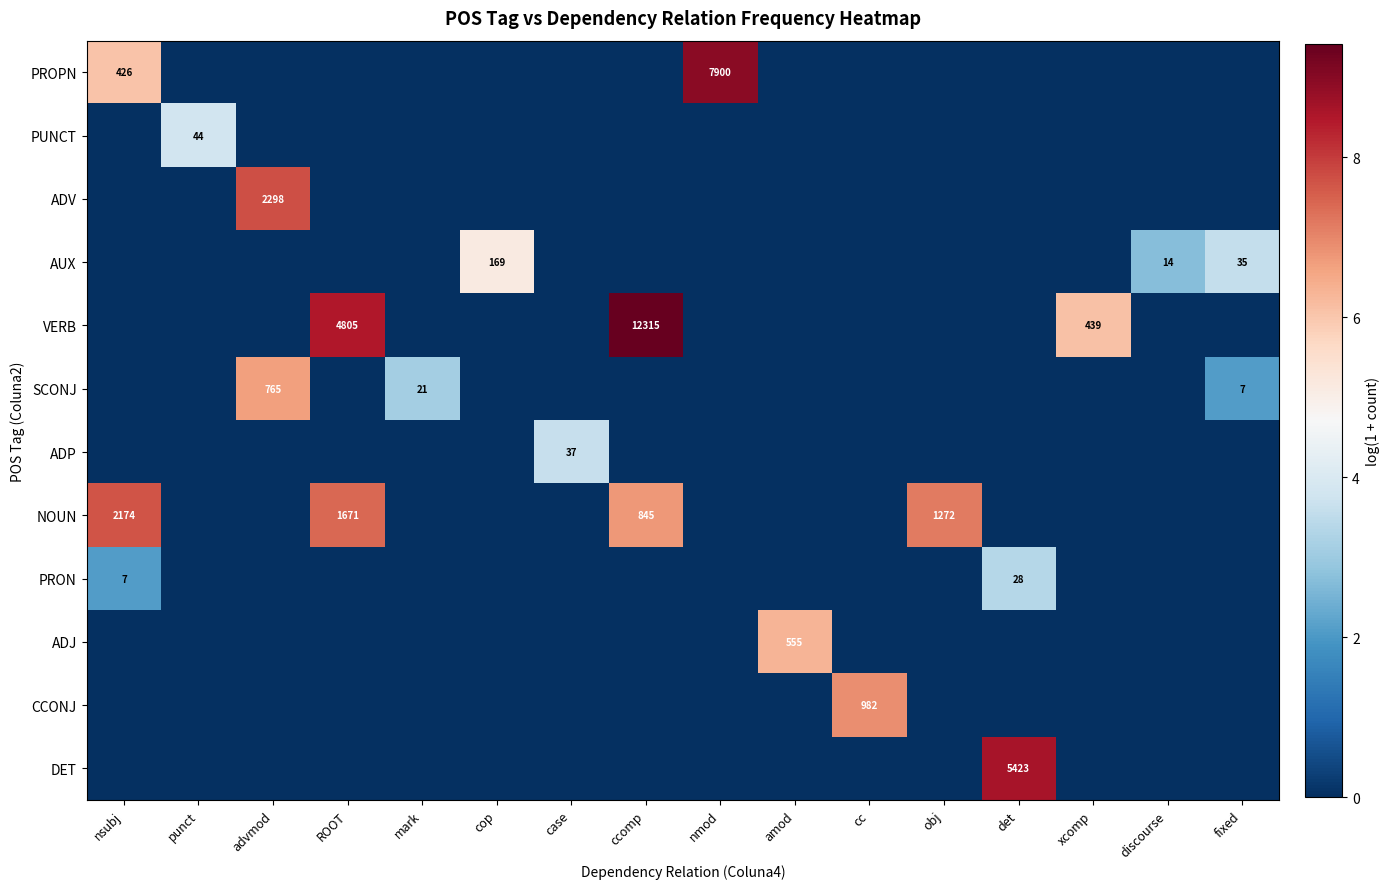

True or false: CCONJ has a value of 982 at cc.

True